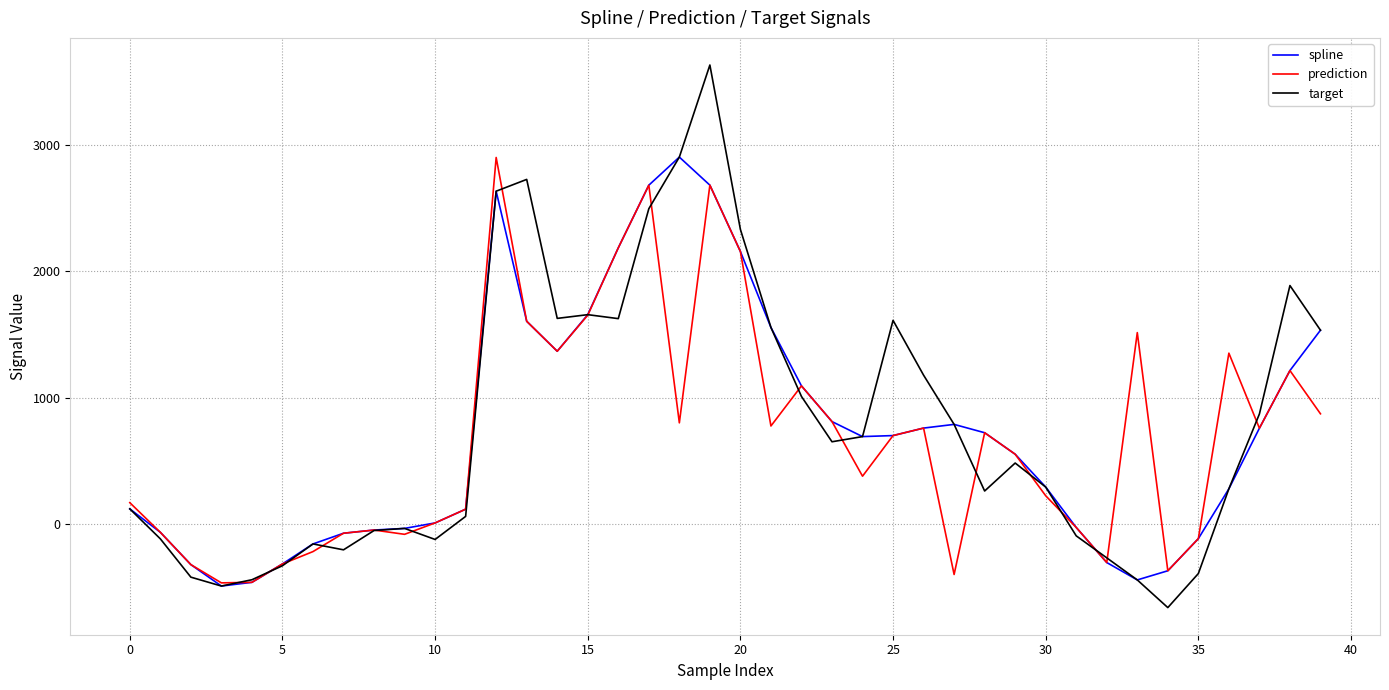

What is the highest value of the target series?

3631.6